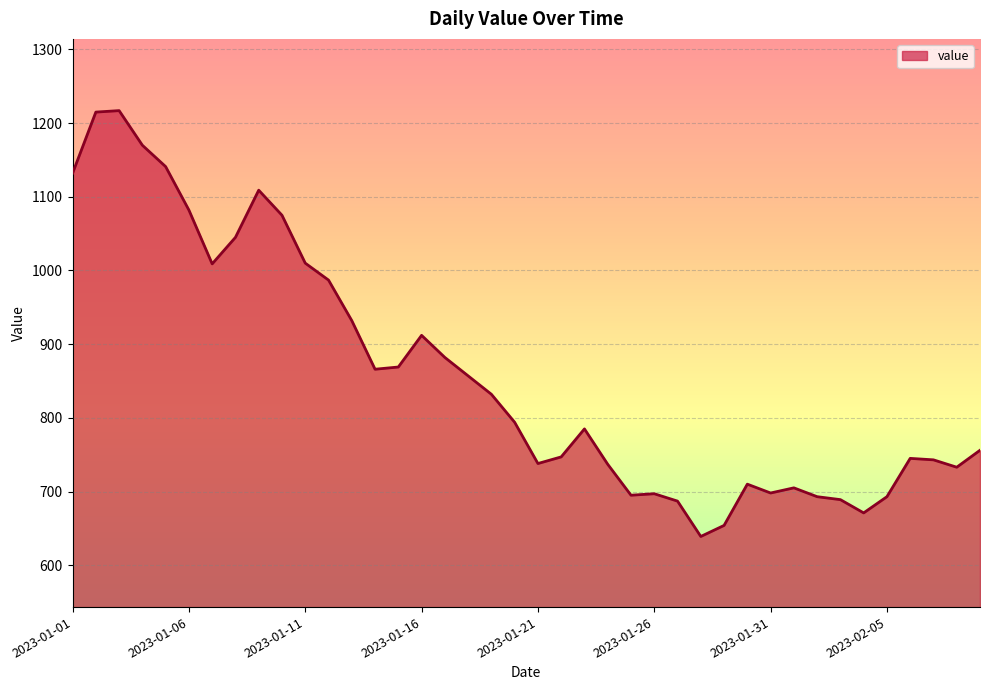

What is the minimum value shown in the chart?

639